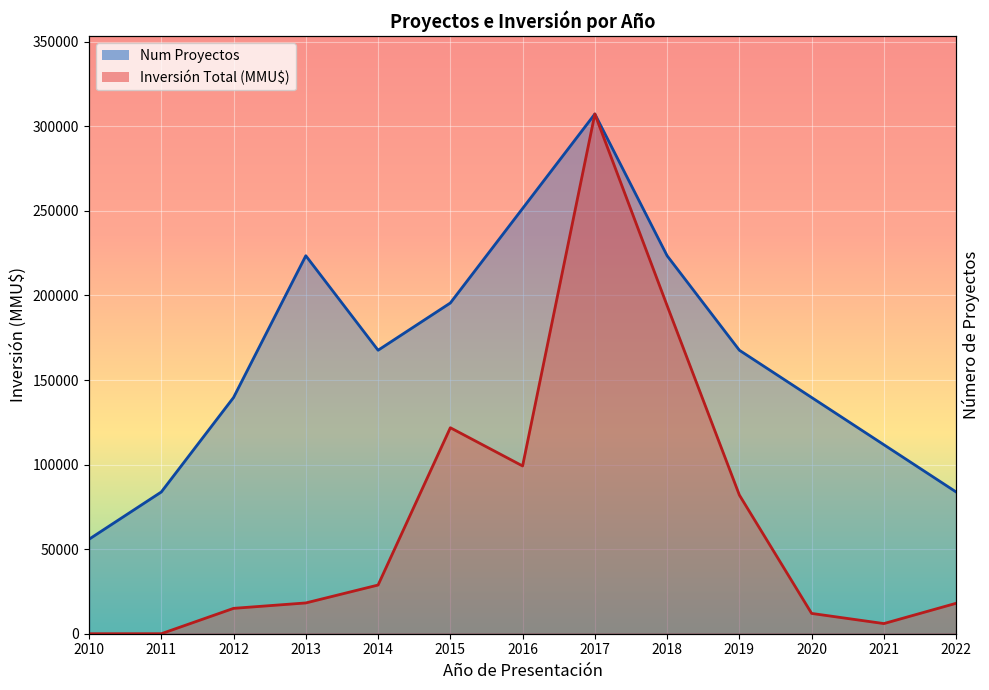

Between 2020 and 2021, which series saw the biggest shift?

Num Proyectos